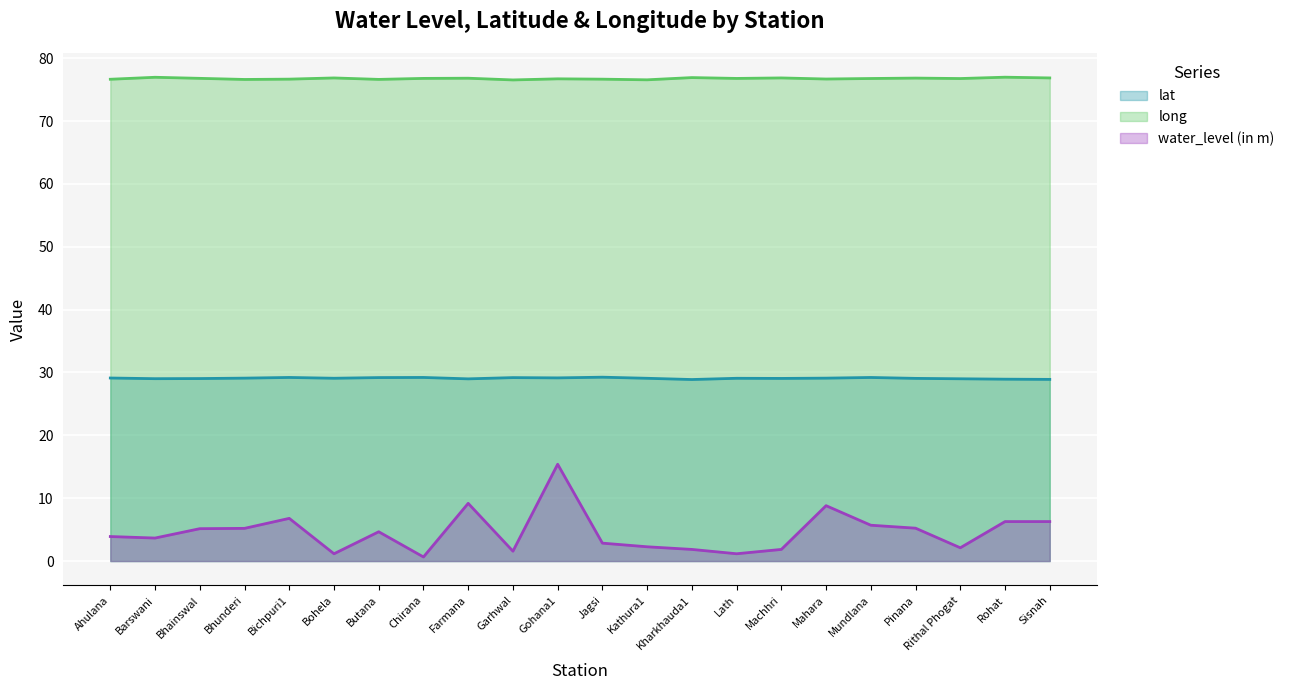

Reading left to right, what are all the values shown in this chart?

lat: Ahulana=29.1	Barswani=29.0	Bhainswal=29.0	Bhunderi=29.1	Bichpuri1=29.2	Bohela=29.1	Butana=29.2	Chirana=29.2	Farmana=29.0	Garhwal=29.2	Gohana1=29.1	Jagsi=29.2	Kathura1=29.1	Kharkhauda1=28.9	Lath=29.1	Machhri=29.1	Mahara=29.1	Mundlana=29.2	Pinana=29.1	Rithal Phogat=29.0	Rohat=28.9	Sisnah=28.9
long: Ahulana=76.6	Barswani=77.0	Bhainswal=76.8	Bhunderi=76.6	Bichpuri1=76.7	Bohela=76.9	Butana=76.6	Chirana=76.8	Farmana=76.8	Garhwal=76.5	Gohana1=76.7	Jagsi=76.7	Kathura1=76.6	Kharkhauda1=76.9	Lath=76.8	Machhri=76.9	Mahara=76.7	Mundlana=76.8	Pinana=76.8	Rithal Phogat=76.8	Rohat=77.0	Sisnah=76.9
water_level (in m): Ahulana=3.9	Barswani=3.7	Bhainswal=5.2	Bhunderi=5.2	Bichpuri1=6.8	Bohela=1.2	Butana=4.7	Chirana=0.7	Farmana=9.2	Garhwal=1.6	Gohana1=15.4	Jagsi=2.9	Kathura1=2.3	Kharkhauda1=1.9	Lath=1.2	Machhri=1.9	Mahara=8.8	Mundlana=5.7	Pinana=5.2	Rithal Phogat=2.1	Rohat=6.3	Sisnah=6.3